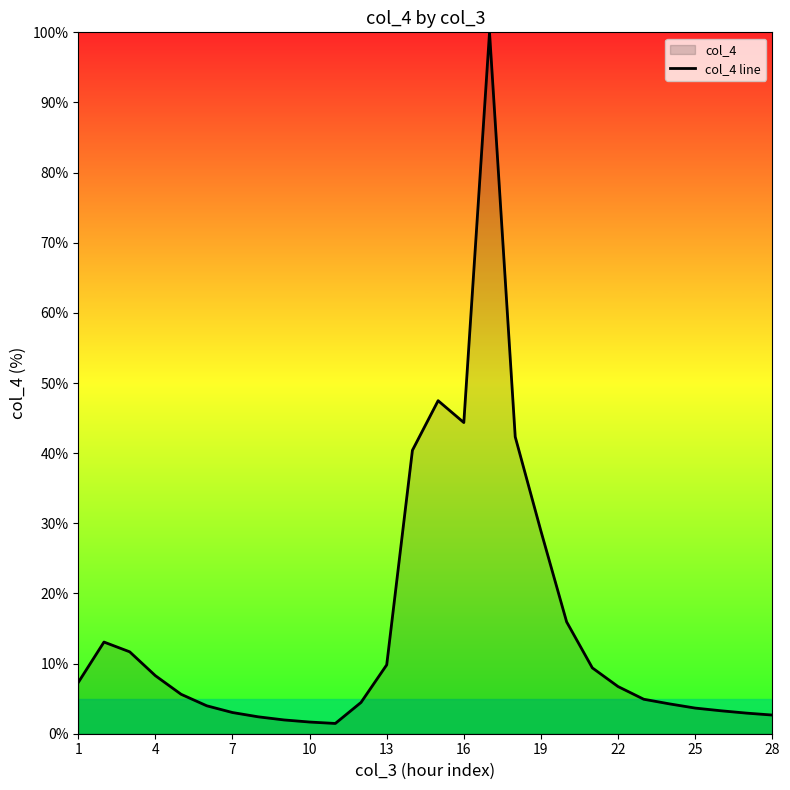

What is the maximum value shown in the chart?

100.0